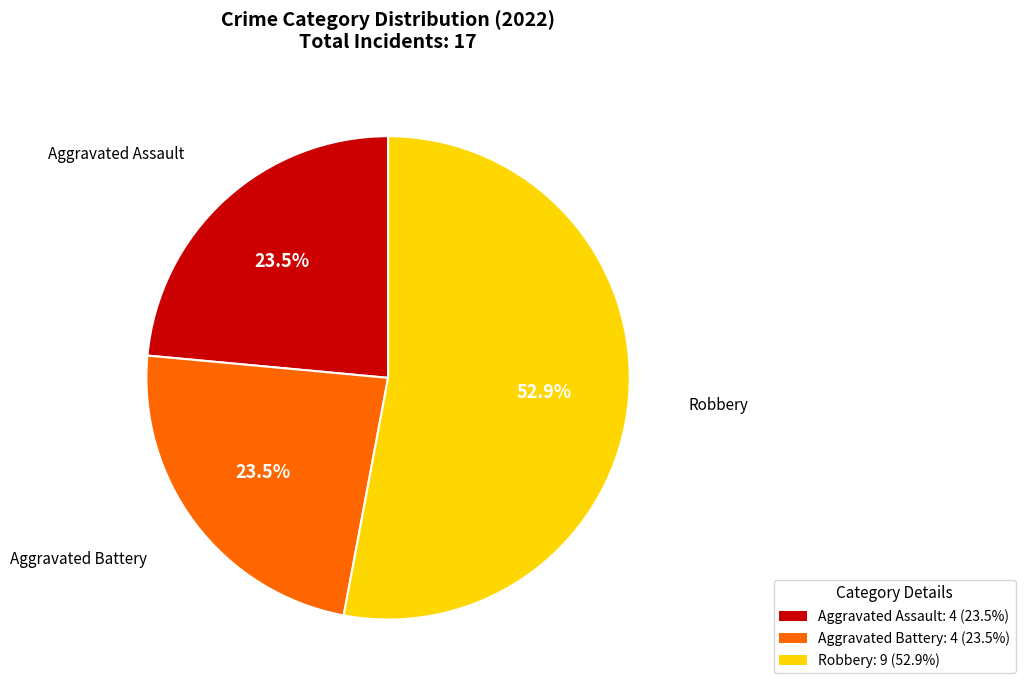

Is there any slice that represents more than half of the pie?

Yes